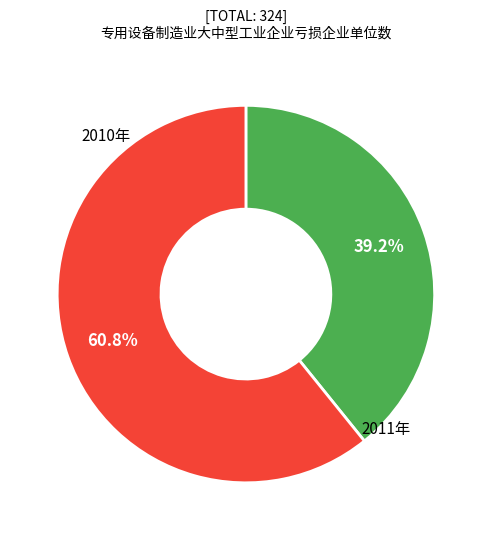

Is there any slice that represents more than half of the pie?

Yes